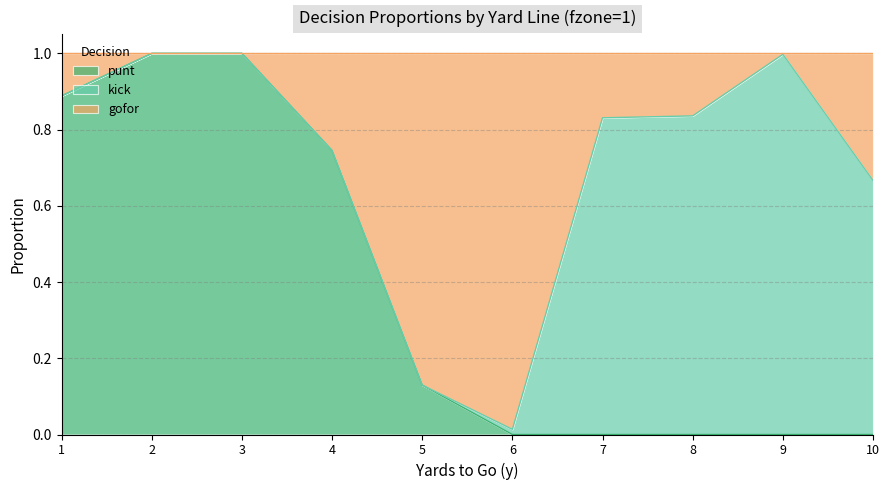

The punt series shows 1.0 at 3. True or false?

True